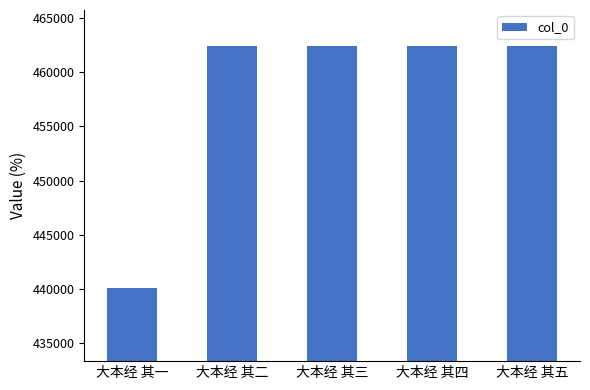

How many distinct data groups are displayed?

1